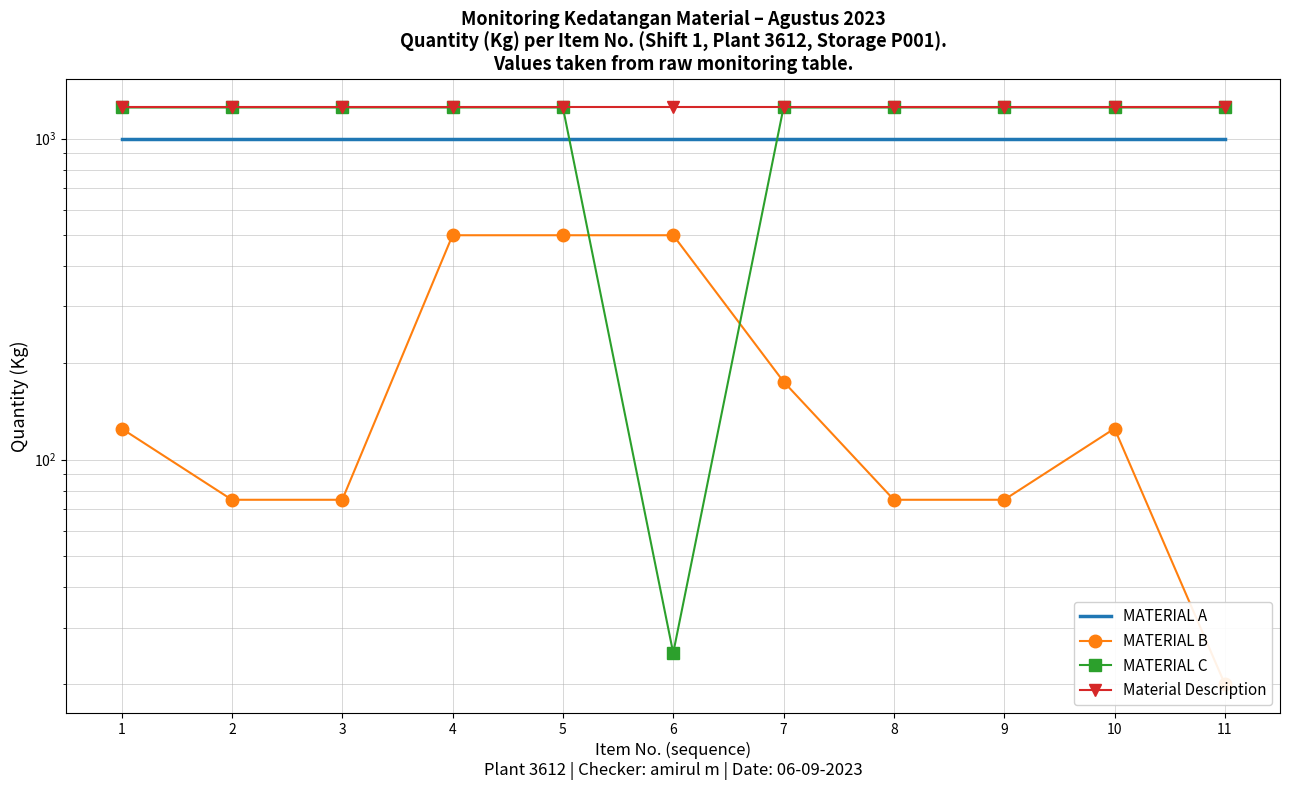

The MATERIAL A series shows 1516 at 10. True or false?

False